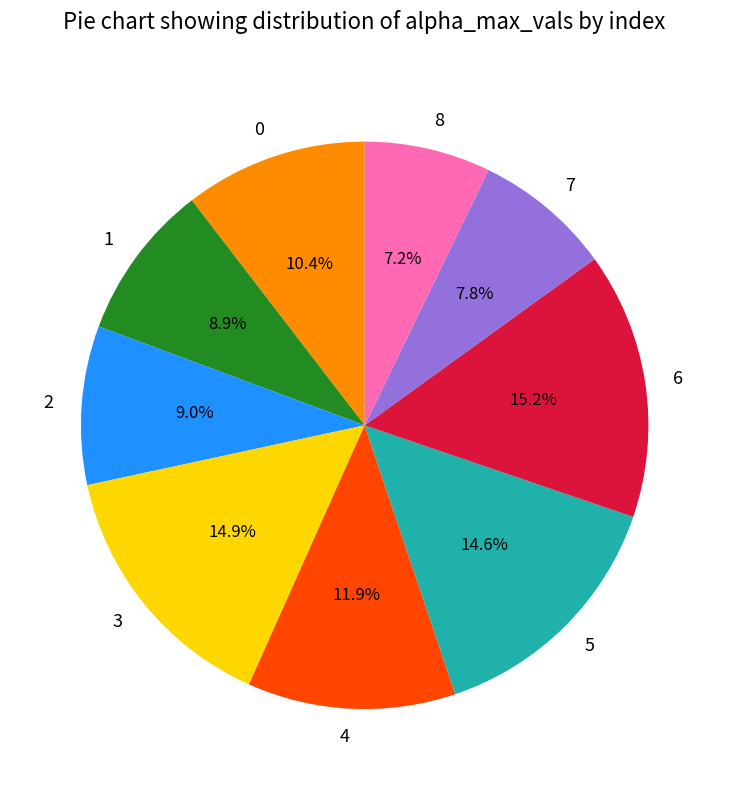

Do 0 and 3 together represent more than half of the pie?

No